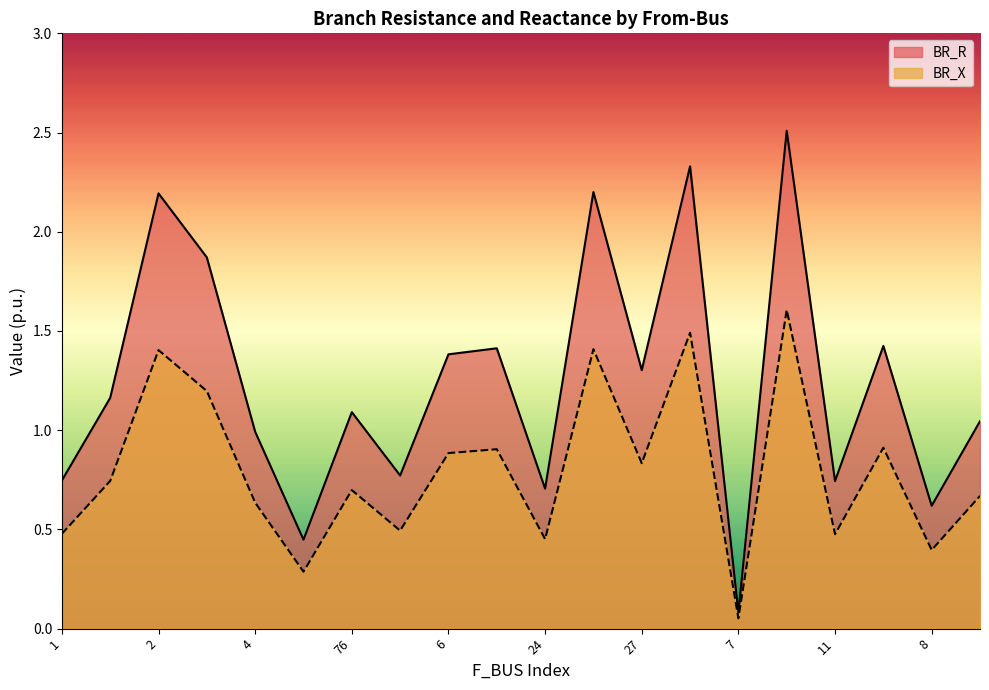

At which label is BR_X closest to 0?

7